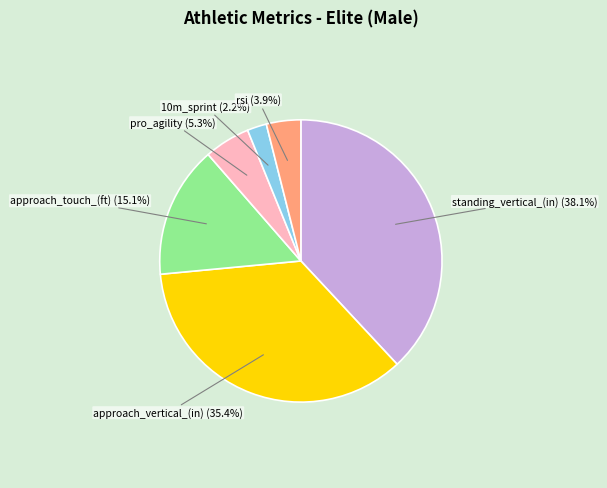

Count the number of slices in the pie.

6